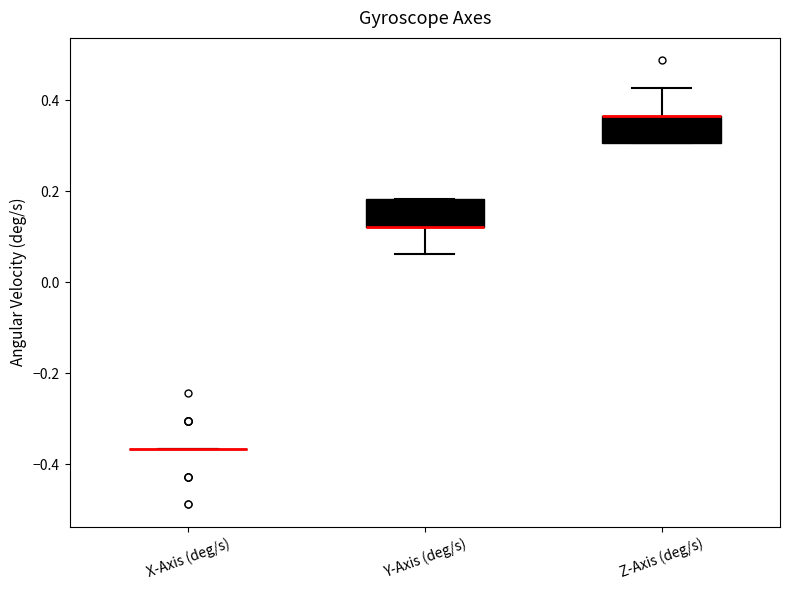

Reading left to right, read every box against the y-axis: the position of its median line, the range the box covers, and the ends of its whiskers. The values are not printed on the chart, so give them approximately, as read against the axis.

X-Axis (deg/s): box collapsed to a line at -0.36, whiskers -0.36 to -0.36
Y-Axis (deg/s): median 0.12 (drawn on the box's lower edge), box 0.12 to 0.18, whiskers 0.06 to 0.18
Z-Axis (deg/s): median 0.36 (drawn on the box's upper edge), box 0.30 to 0.36, whiskers 0.30 to 0.42